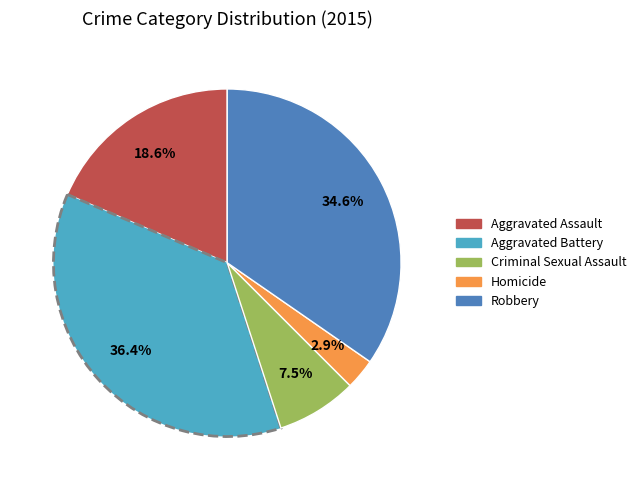

Rank the categories by value from highest to lowest.

Aggravated Battery, Robbery, Aggravated Assault, Criminal Sexual Assault, Homicide